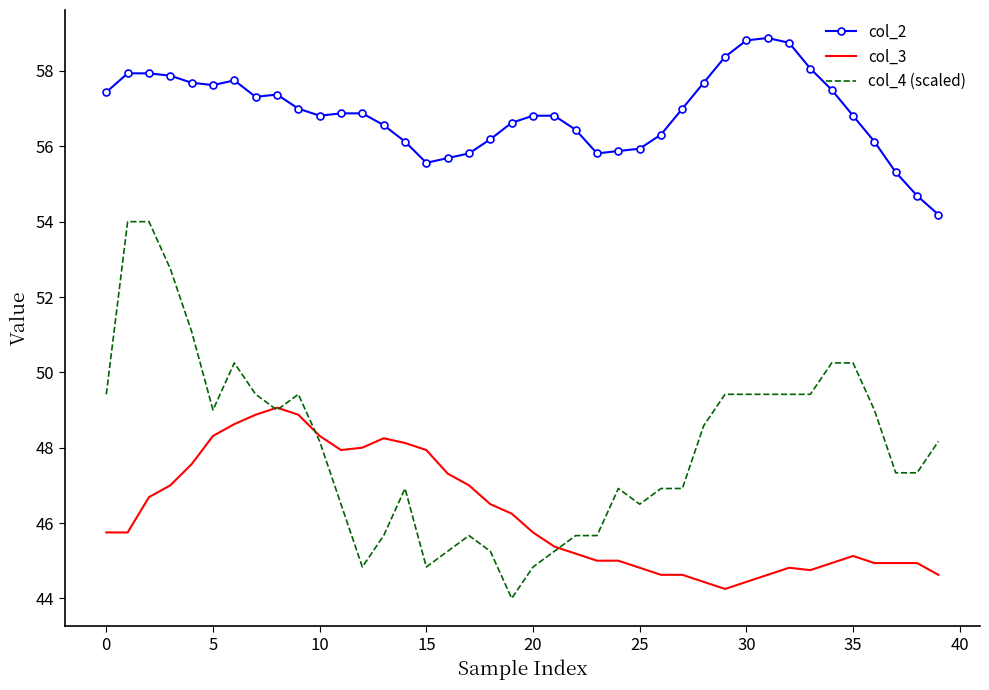

What is the maximum value for col_4 (scaled)?

54.0